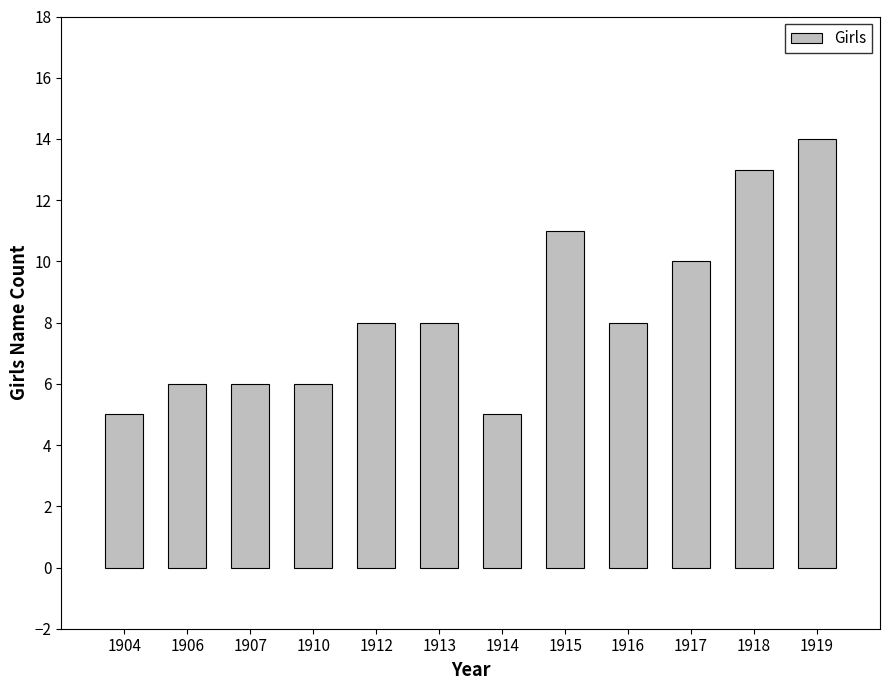

Reading left to right, list all the values displayed in this chart.

1904=5	1906=6	1907=6	1910=6	1912=8	1913=8	1914=5	1915=11	1916=8	1917=10	1918=13	1919=14